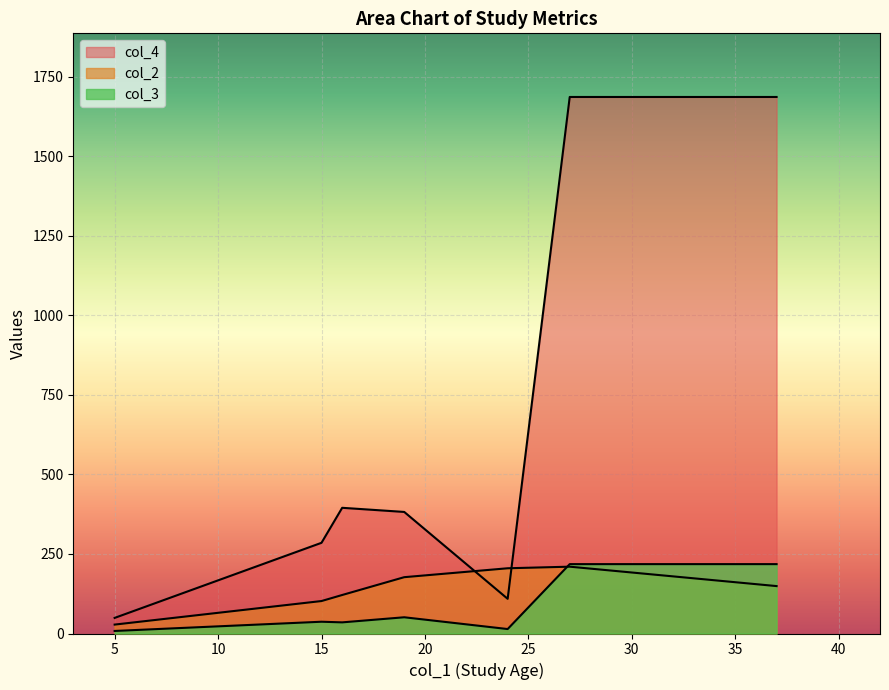

Which series changed the most between 16 and 19?

col_2